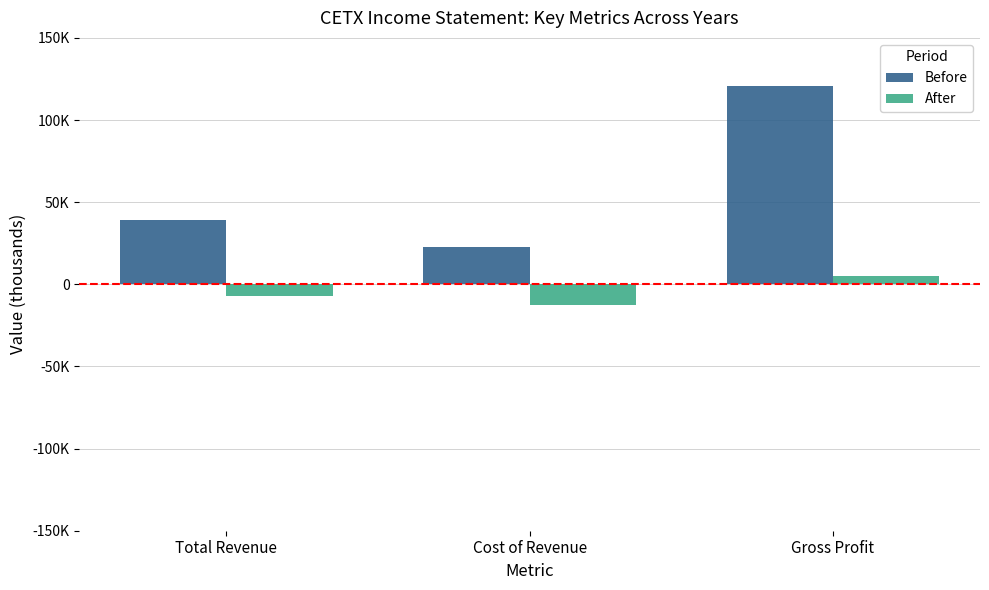

Reading left to right, list all the values displayed in this chart.

Before: Total Revenue=39300	Cost of Revenue=22600	Gross Profit=120600
After: Total Revenue=-7400	Cost of Revenue=-12600	Gross Profit=5100